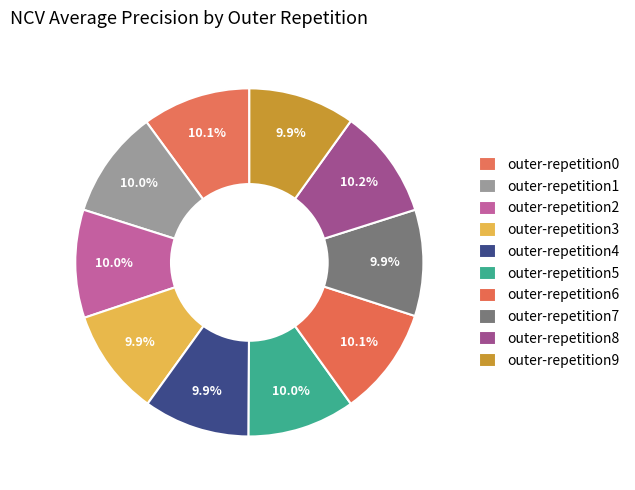

What percentage is NOT represented by outer-repetition3?

90.1%